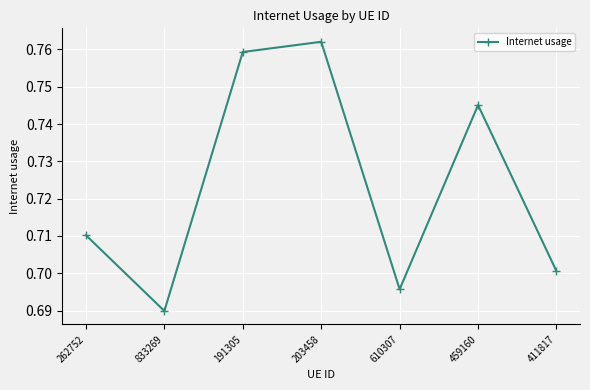

Is it true that the value at 191305 is 0.3?

False